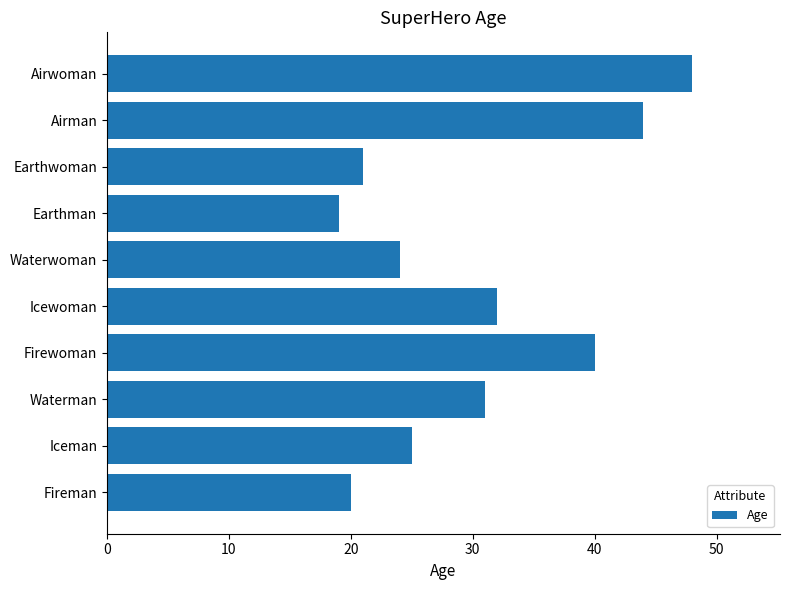

At which label is the value closest to 33?

Icewoman